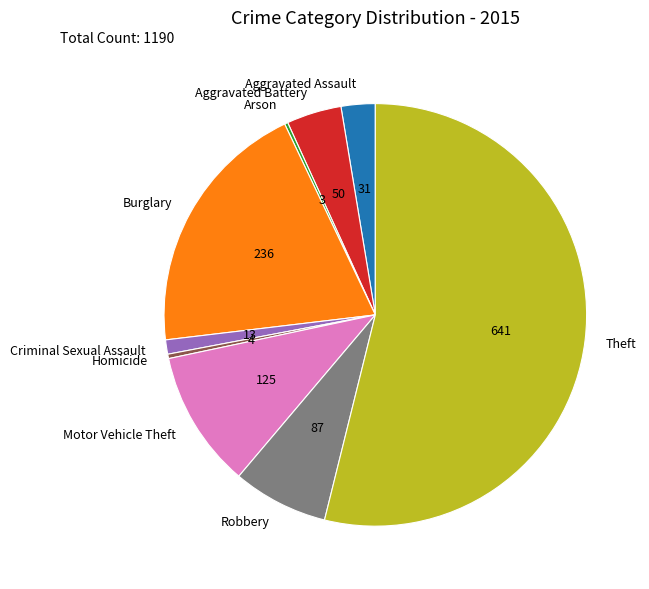

Do Theft and Burglary together represent more than half of the pie?

Yes